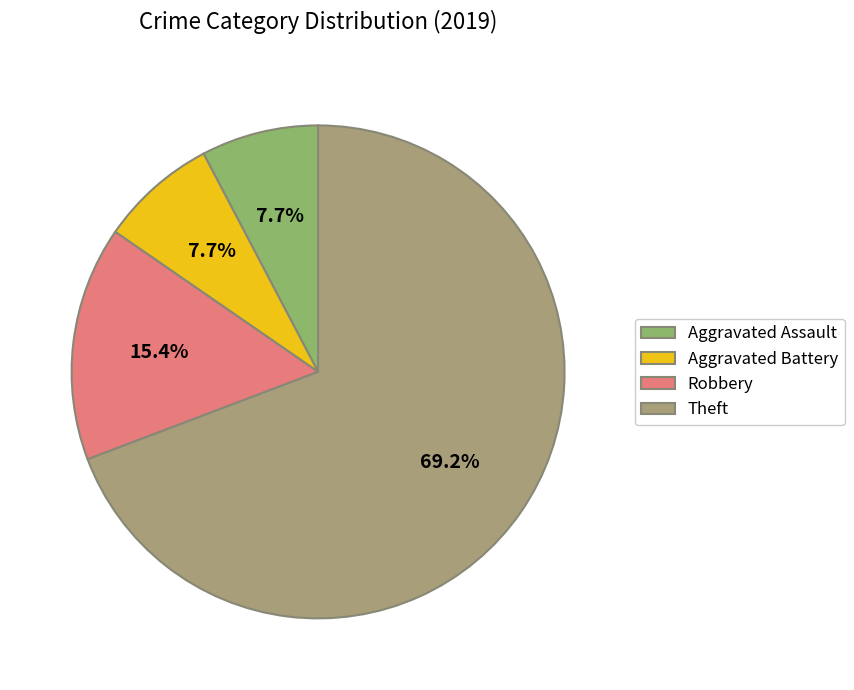

Which slice is the largest?

Theft